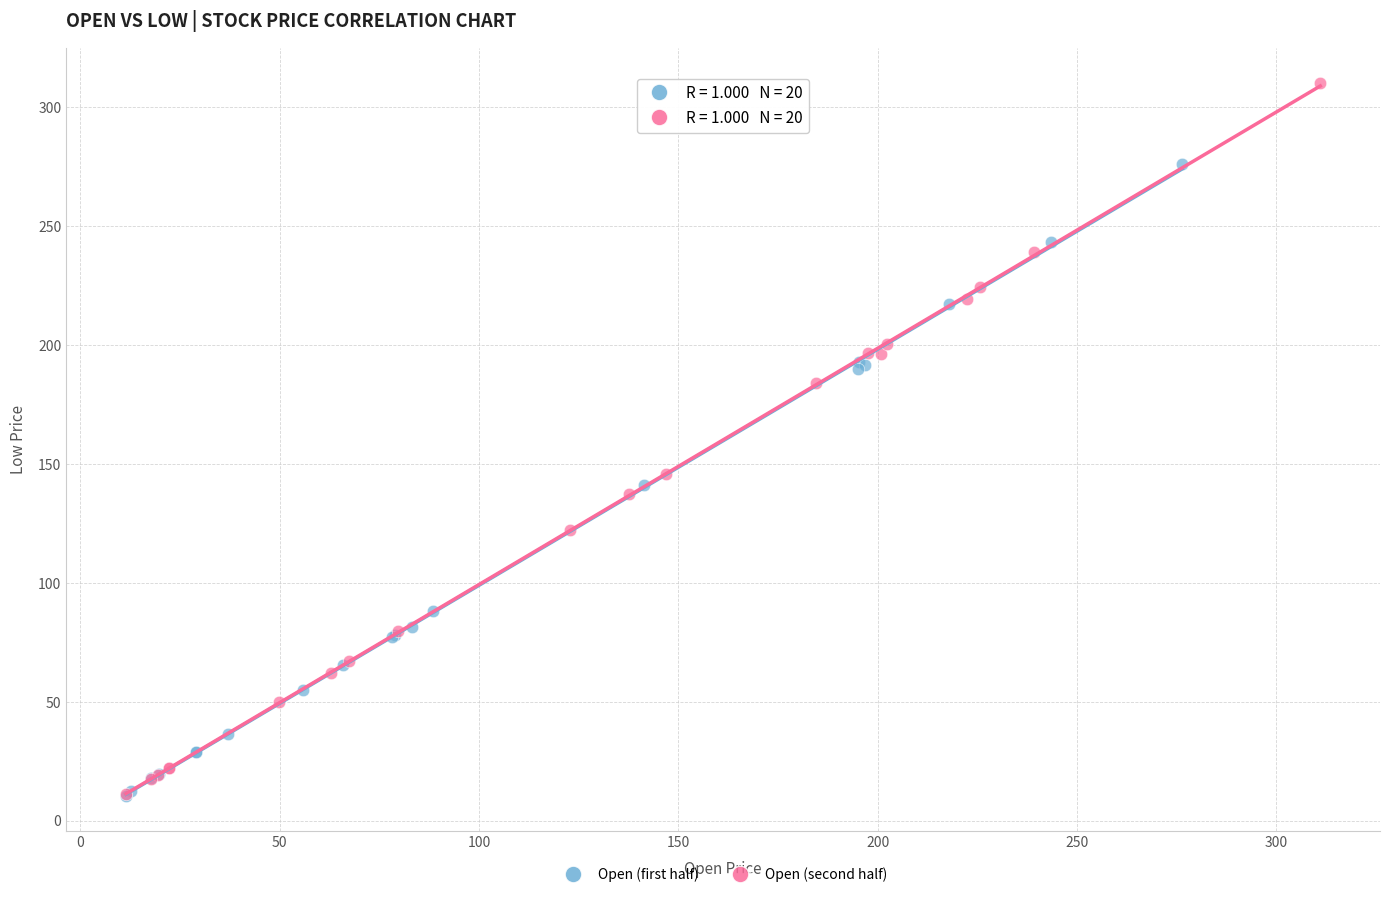

Which series has the largest Y range (max minus min)?

Open (second half)